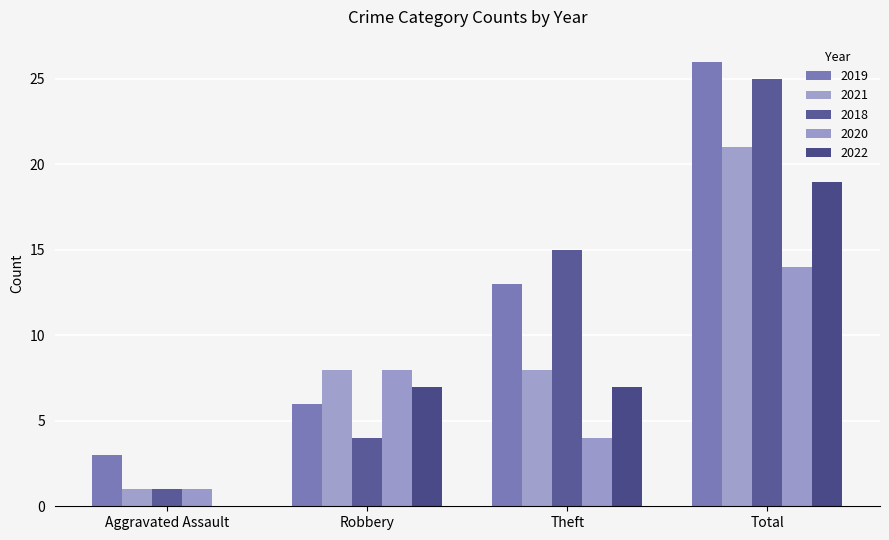

Reading left to right, transcribe all the data shown in this chart.

2019: 3	6	13	26
2021: 1	8	8	21
2018: 1	4	15	25
2020: 1	8	4	14
2022: 0	7	7	19